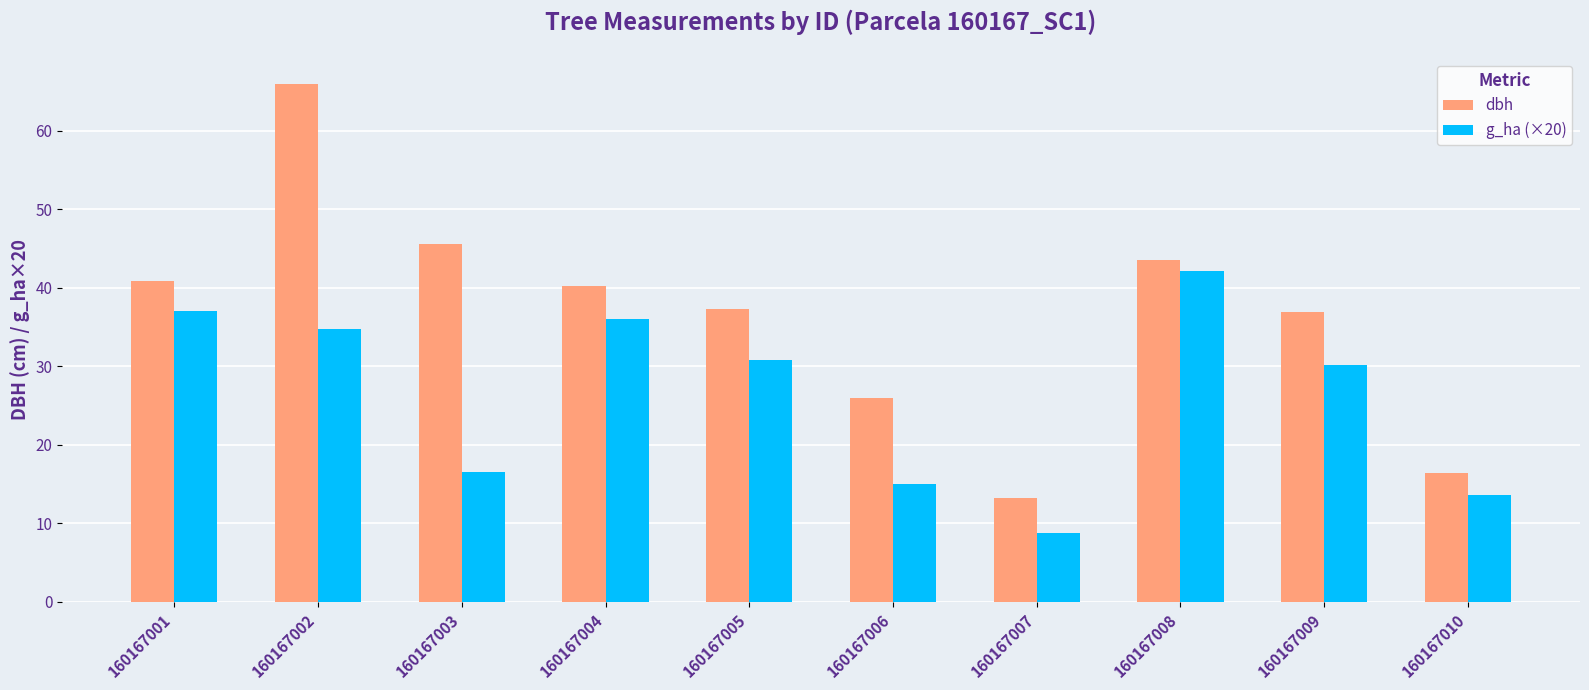

Does the chart contain stacked bars?

No